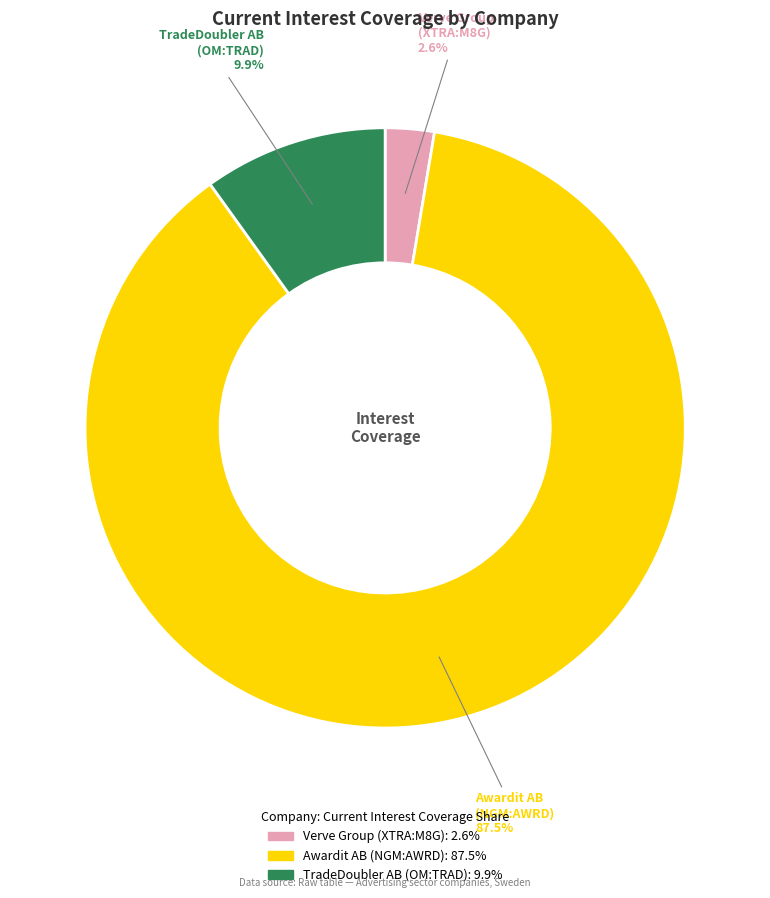

Does any single category account for the majority?

Yes